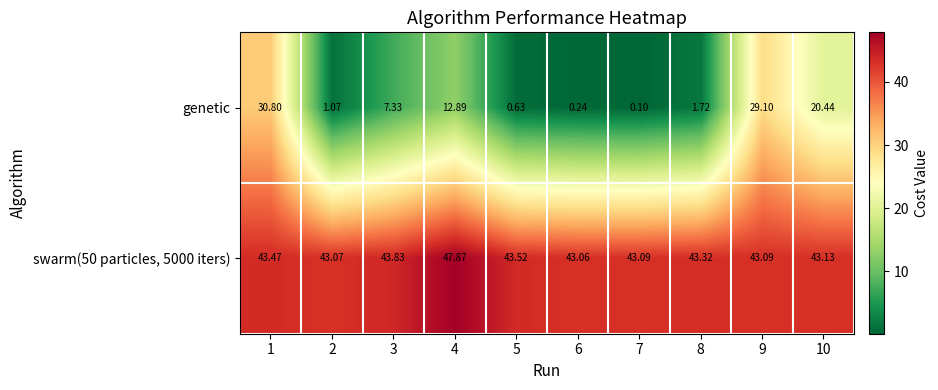

Which series changed the most between 6 and 9?

genetic